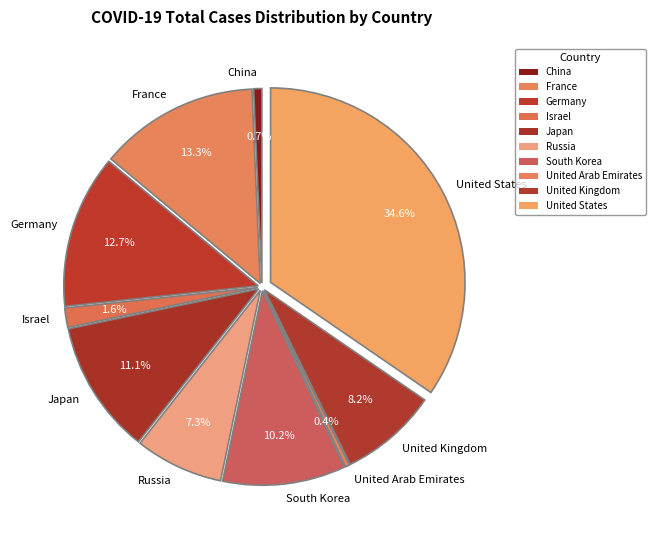

What percentage is the United Kingdom slice, to the nearest percent?

8%